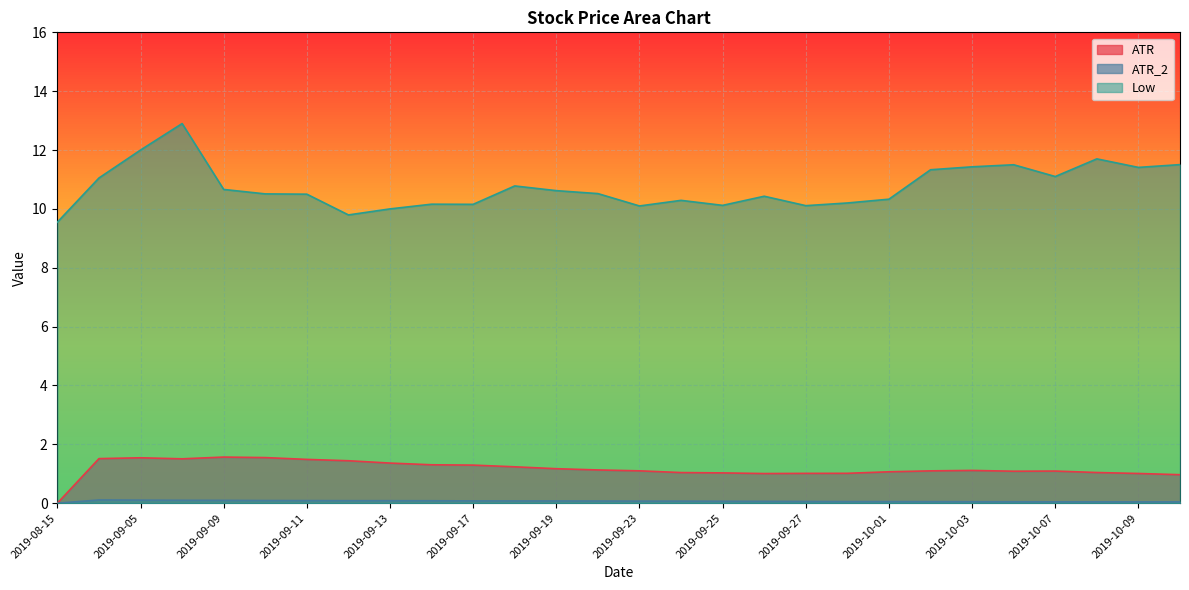

Where is Low nearest to the value 11?

2019-09-04